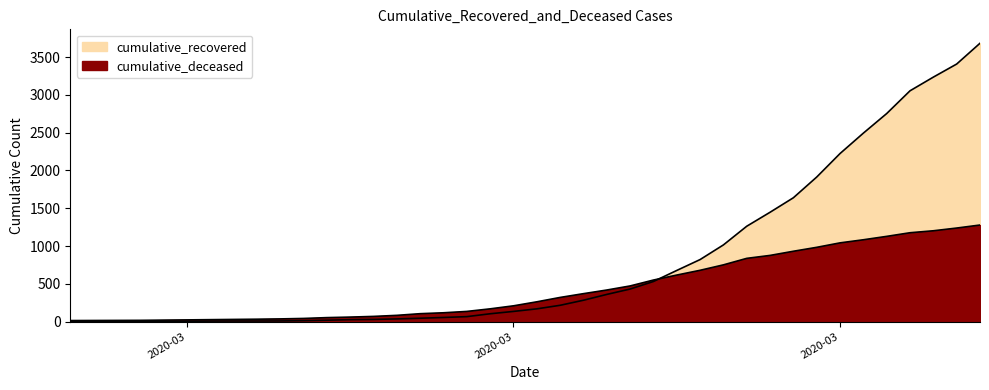

After their last crossing, which series has the higher values: cumulative_recovered or cumulative_deceased?

cumulative_recovered